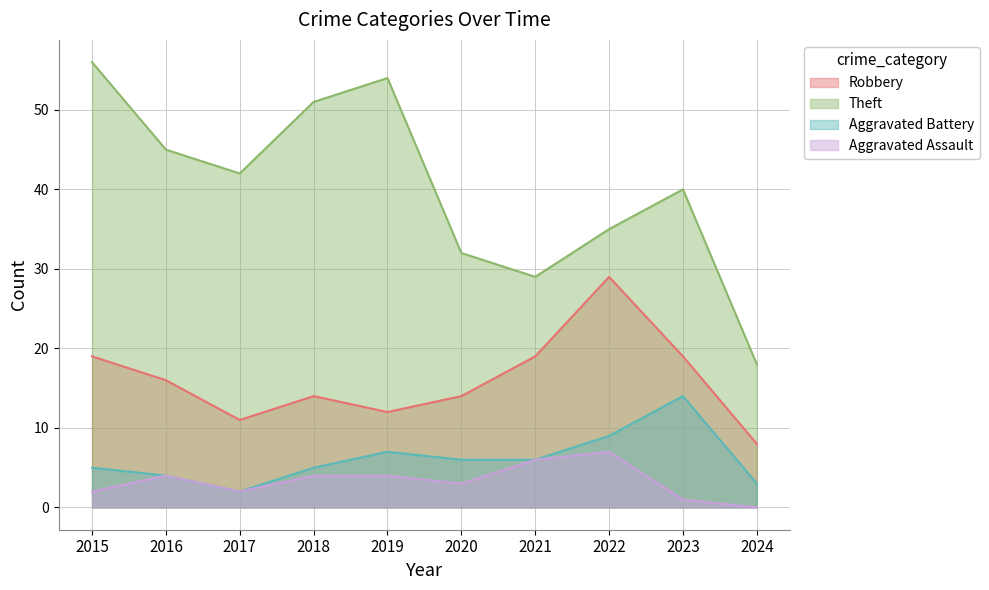

Which series changed the most between 2015 and 2024?

Theft